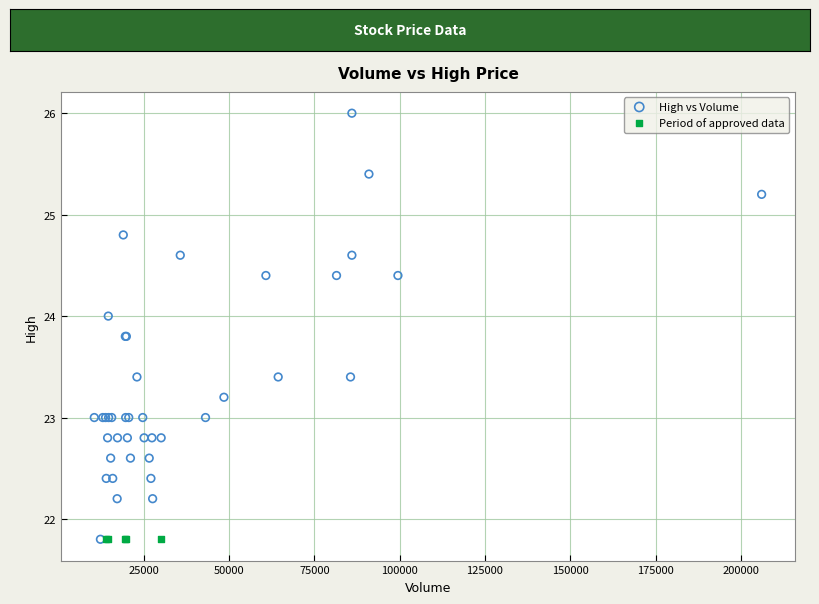

Which series contains the highest Y value?

High vs Volume